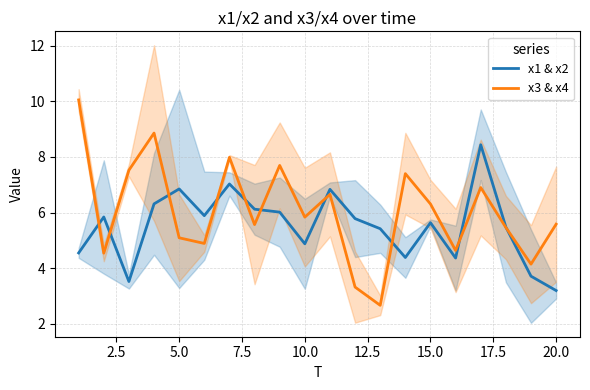

What is the minimum value for x1 & x2?

3.2